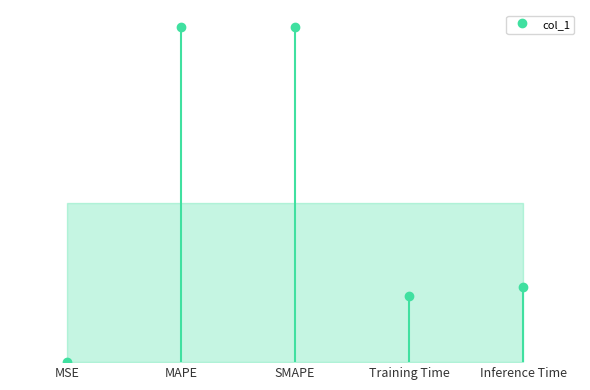

What is the sum of all values?

0.1